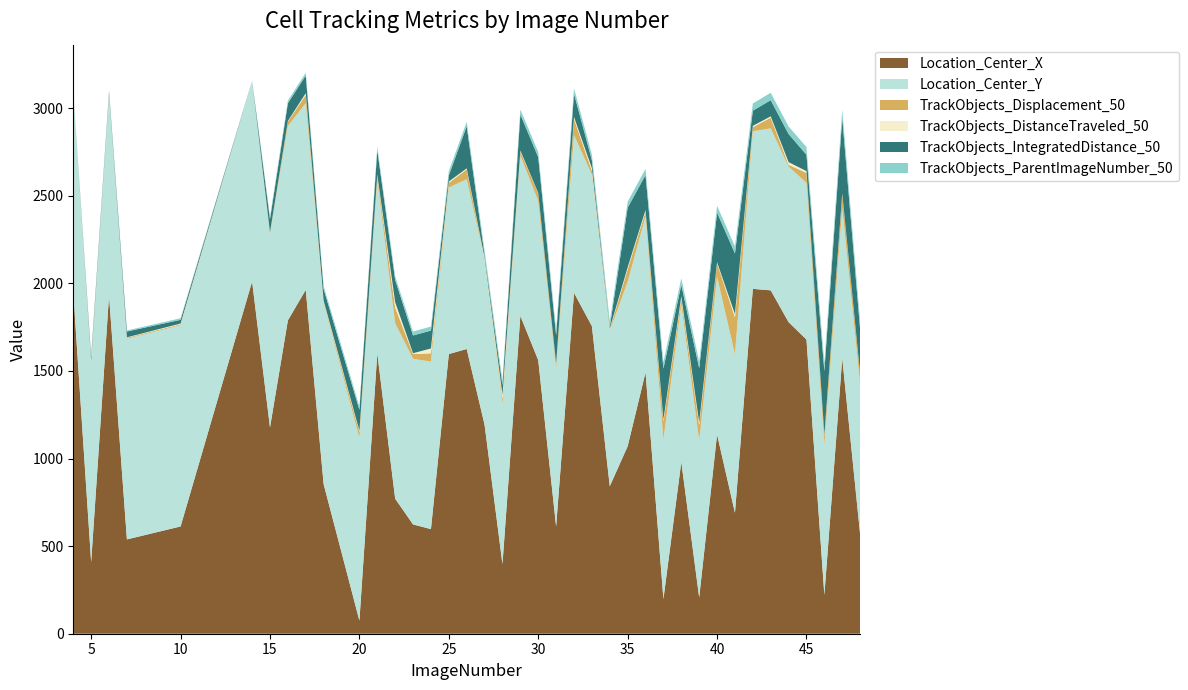

Reading left to right, list all the values displayed in this chart.

Location_Center_X: 4=1951.5	5=409.0	6=1930.3	7=538.4	10=612.4	14=2011.1	15=1178.0	16=1788.9	17=1963.0	18=853.9	20=74.9	21=1601.0	22=770.8	23=624.0	24=597.3	25=1596.6	26=1625.5	27=1193.0	28=397.7	29=1814.5	30=1561.7	31=612.3	32=1946.0	33=1756.2	34=842.0	35=1070.2	36=1491.8	37=198.3	38=981.1	39=207.5	40=1137.5	41=690.7	42=1968.8	43=1960.4	44=1778.7	45=1679.5	46=221.2	47=1573.2	48=567.6
Location_Center_Y: 4=1144.2	5=1136.2	6=1146.0	7=1145.8	10=1149.0	14=1147.0	15=1107.5	16=1108.8	17=1065.6	18=1034.1	20=1043.2	21=988.4	22=1001.5	23=945.5	24=955.9	25=950.7	26=969.1	27=947.4	28=912.1	29=916.1	30=909.0	31=902.1	32=900.3	33=864.3	34=886.9	35=938.9	36=891.5	37=911.4	38=899.0	39=896.2	40=899.3	41=904.6	42=899.6	43=924.5	44=887.9	45=893.9	46=859.3	47=857.6	48=859.0
TrackObjects_Displacement_50: 4=0.0	5=9.7	6=3.4	7=5.6	10=5.5	14=0.0	15=6.1	16=26.3	17=47.3	18=7.9	20=33.0	21=25.9	22=89.9	23=27.2	24=47.8	25=26.9	26=56.3	27=1.7	28=30.9	29=23.0	30=42.8	31=21.9	32=93.6	33=22.2	34=7.2	35=71.6	36=26.1	37=103.0	38=34.1	39=86.9	40=78.9	41=211.1	42=23.6	43=61.1	44=10.5	45=57.4	46=50.6	47=81.6	48=56.8
TrackObjects_DistanceTraveled_50: 4=0.0	5=3.7	6=3.3	7=2.3	10=3.8	14=0.0	15=0.4	16=3.1	17=10.1	18=5.7	20=7.5	21=6.9	22=29.8	23=4.5	24=27.5	25=7.5	26=5.9	27=4.8	28=23.3	29=5.1	30=2.6	31=4.9	32=10.2	33=15.2	34=5.9	35=11.0	36=9.6	37=10.3	38=12.4	39=15.1	40=5.3	41=18.8	42=7.4	43=7.6	44=15.0	45=10.2	46=5.5	47=1.8	48=1.9
TrackObjects_IntegratedDistance_50: 4=0.0	5=19.9	6=12.4	7=33.2	10=21.3	14=0.0	15=73.9	16=101.4	17=100.7	18=66.2	20=119.7	21=138.3	22=127.4	23=101.5	24=102.0	25=35.0	26=240.9	27=14.7	28=54.9	29=206.3	30=204.7	31=163.2	32=133.0	33=45.4	34=9.0	35=340.7	36=199.8	37=290.9	38=65.5	39=310.2	40=282.9	41=345.9	42=86.7	43=92.5	44=160.5	45=93.4	46=362.4	47=431.1	48=252.5
TrackObjects_ParentImageNumber_50: 4=0.0	5=4.0	6=5.0	7=6.0	10=9.0	14=0.0	15=14.0	16=15.0	17=16.0	18=17.0	20=19.0	21=20.0	22=21.0	23=22.0	24=23.0	25=24.0	26=25.0	27=26.0	28=27.0	29=28.0	30=29.0	31=30.0	32=31.0	33=32.0	34=33.0	35=34.0	36=35.0	37=36.0	38=37.0	39=38.0	40=39.0	41=40.0	42=41.0	43=42.0	44=43.0	45=44.0	46=45.0	47=46.0	48=47.0